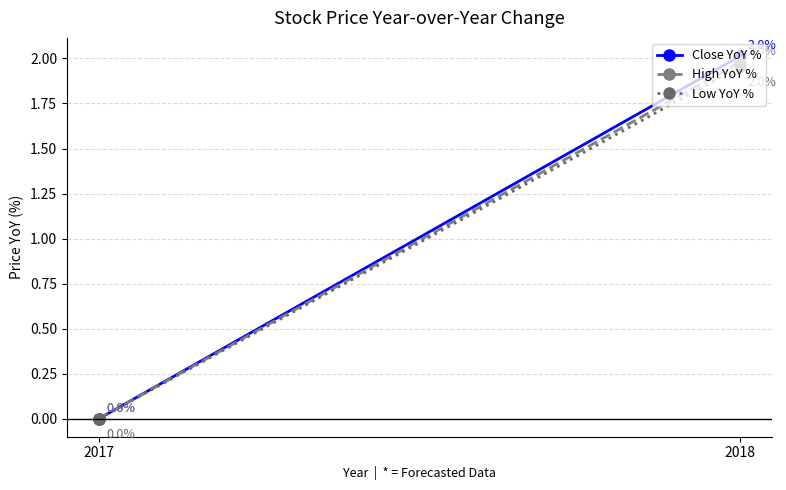

Where does the High YoY % series first go above 1?

2018